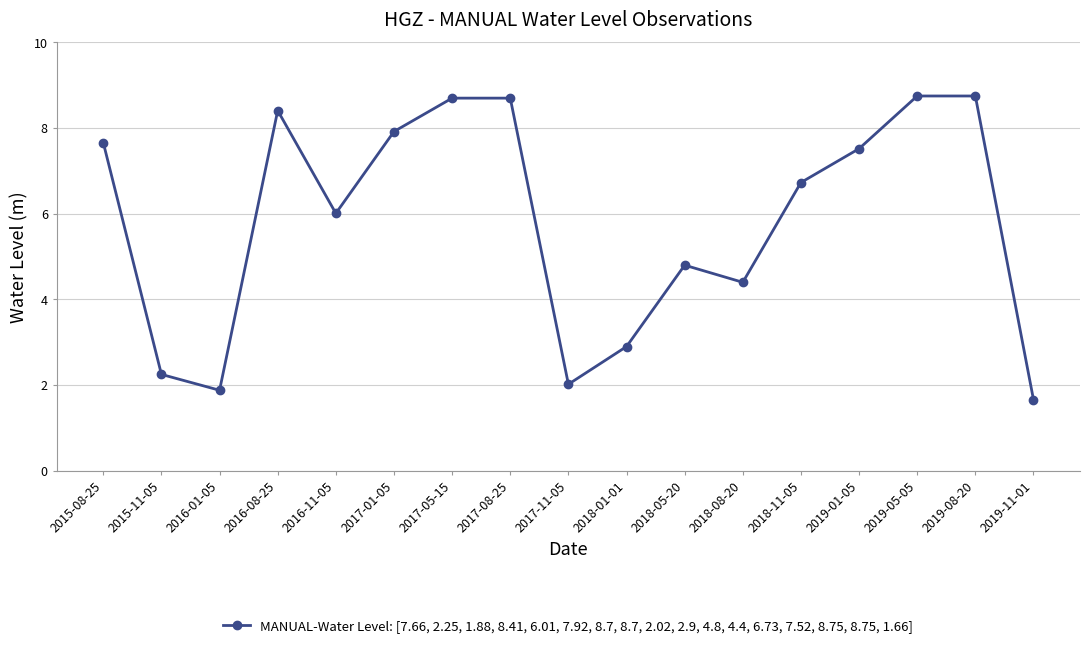

What is the value of the 14th point from the left?

7.5